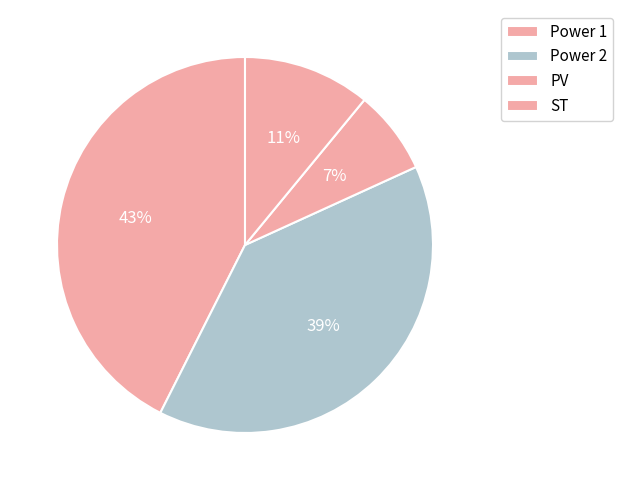

Is it true that ST is 11% of the pie?

True